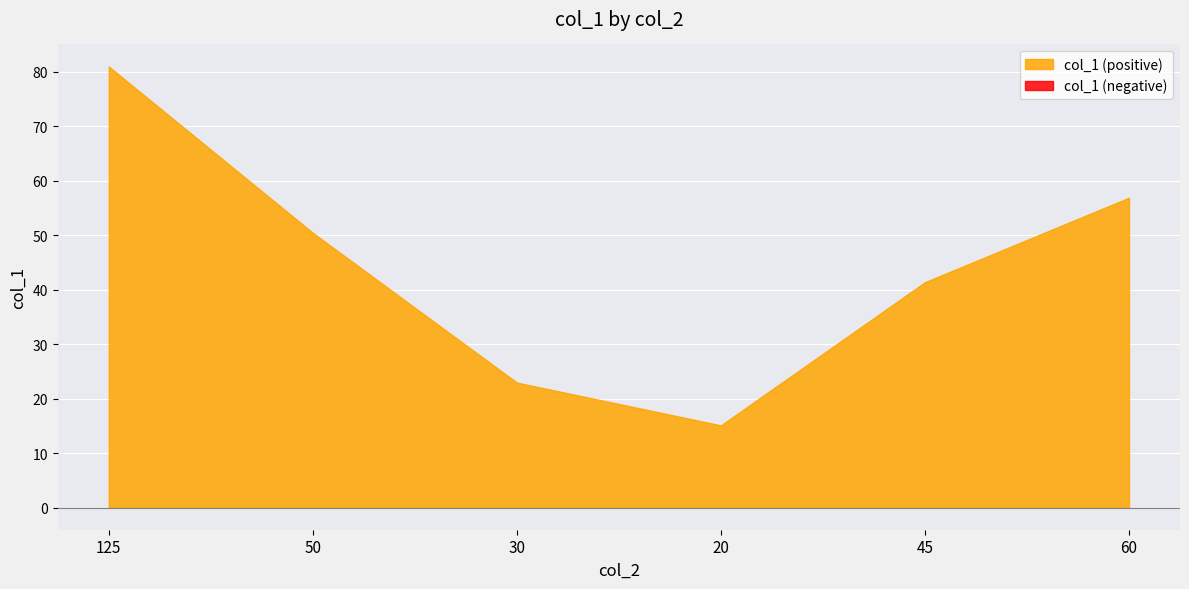

How many interior local valleys (lower than both neighbors) does the data have?

1